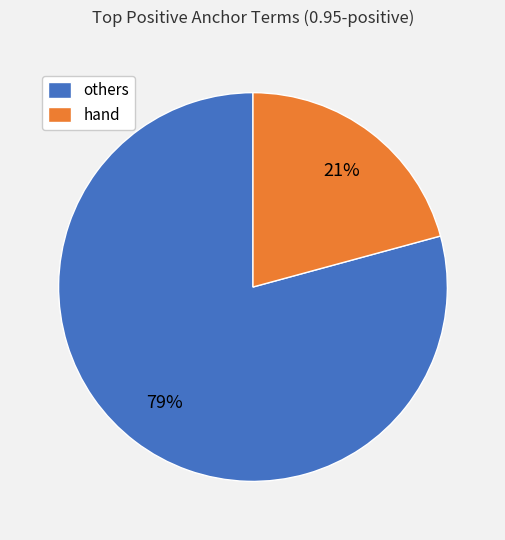

The hand slice represents 21% of the pie. True or false?

True